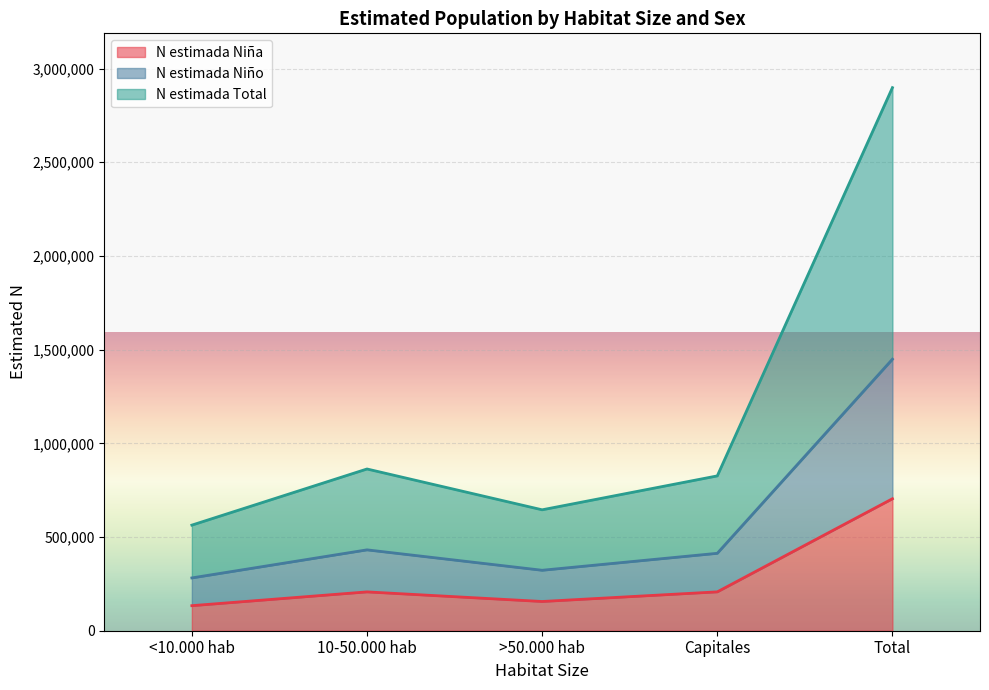

Count the number of categories in the chart.

5